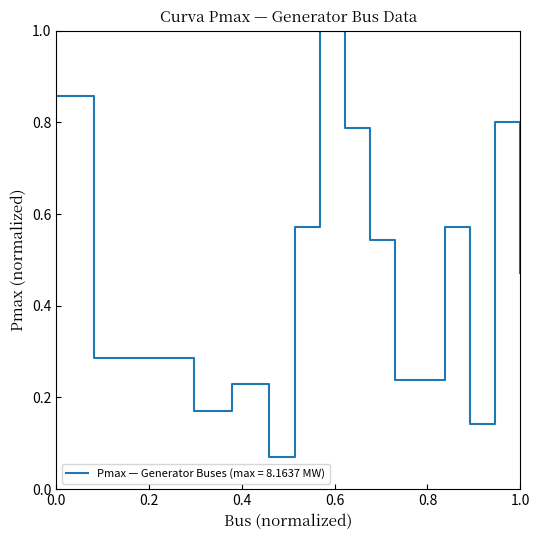

What is the maximum value shown in the chart?

1.0